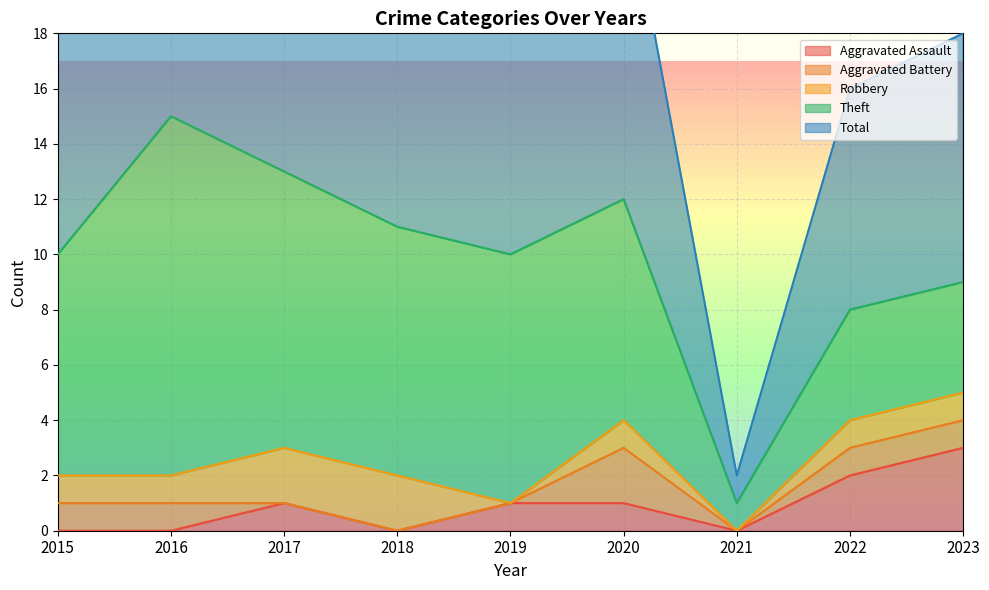

What is the difference between the second highest and second lowest values in the Total series?

5